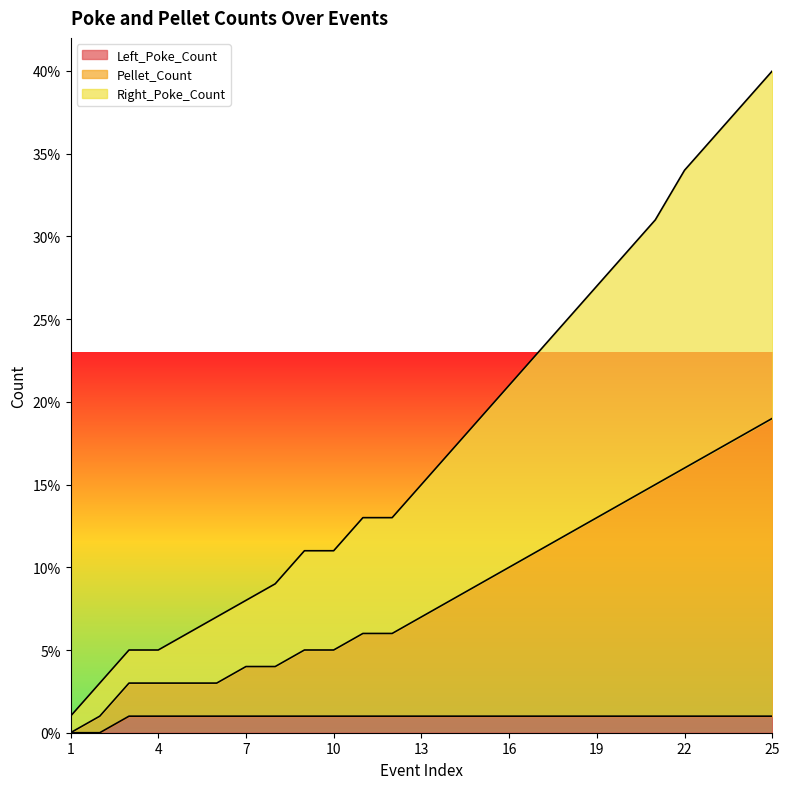

How many lines are shown in the chart?

3